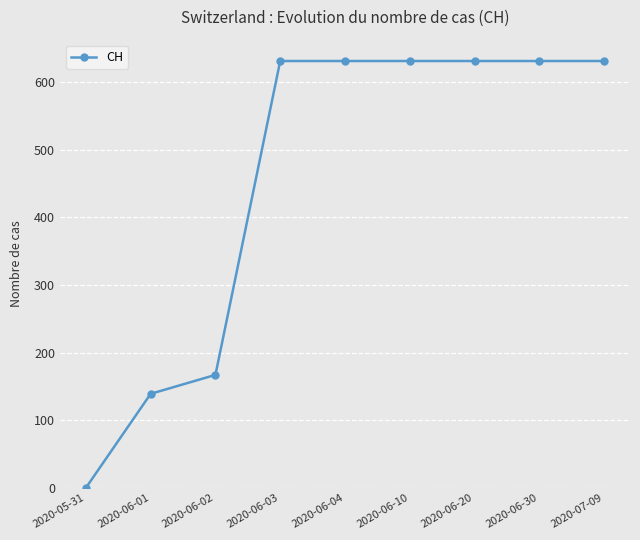

What is the difference between the maximum and minimum values?

631